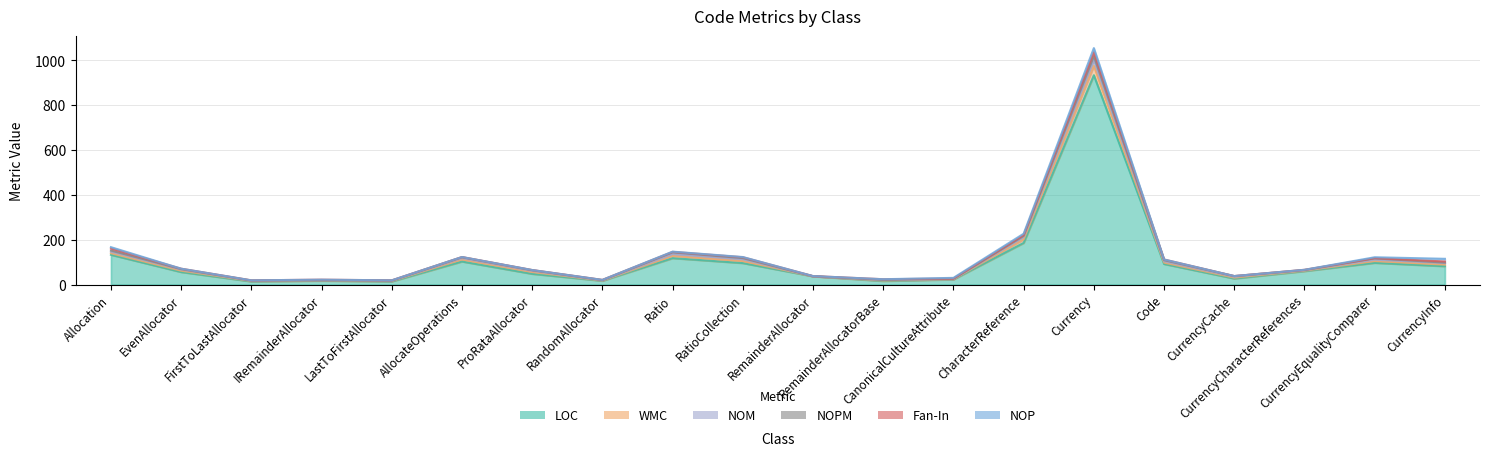

How many interior local valleys does the LOC series have?

5